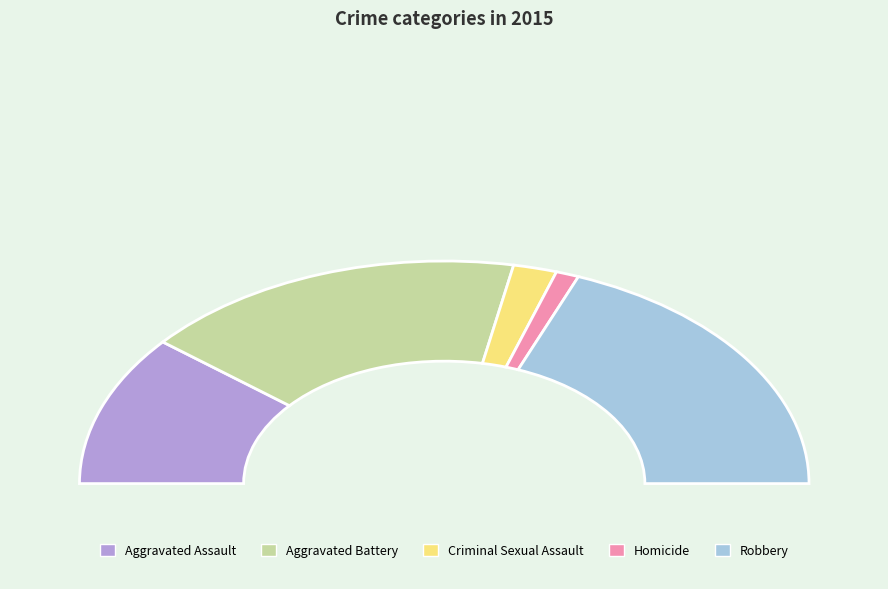

Rank the categories by value from lowest to highest.

Homicide, Criminal Sexual Assault, Aggravated Assault, Aggravated Battery, Robbery